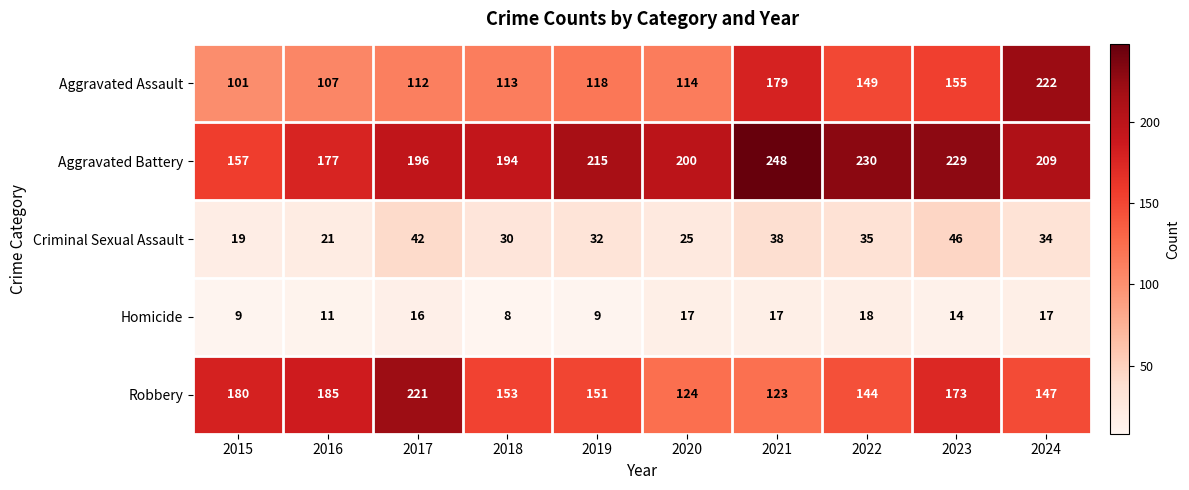

List the series in order of their peak value, lowest first.

Homicide, Criminal Sexual Assault, Robbery, Aggravated Assault, Aggravated Battery